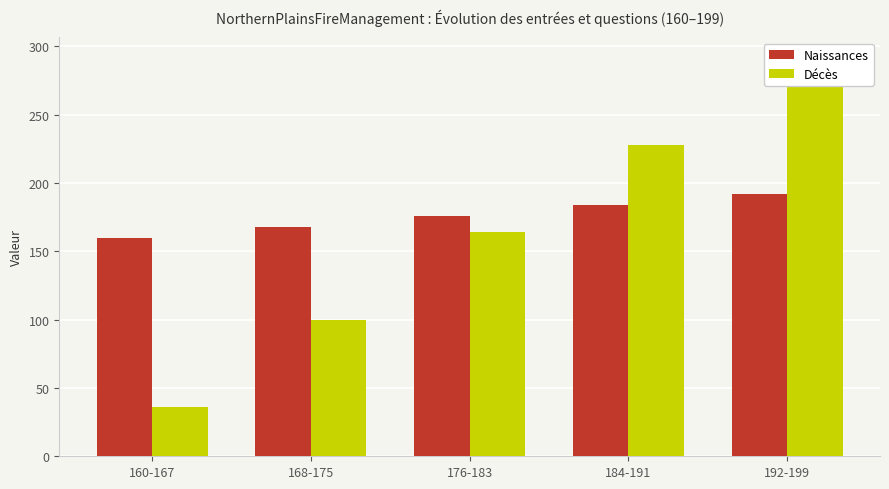

What is the label of the 5th bar from the right?

160-167